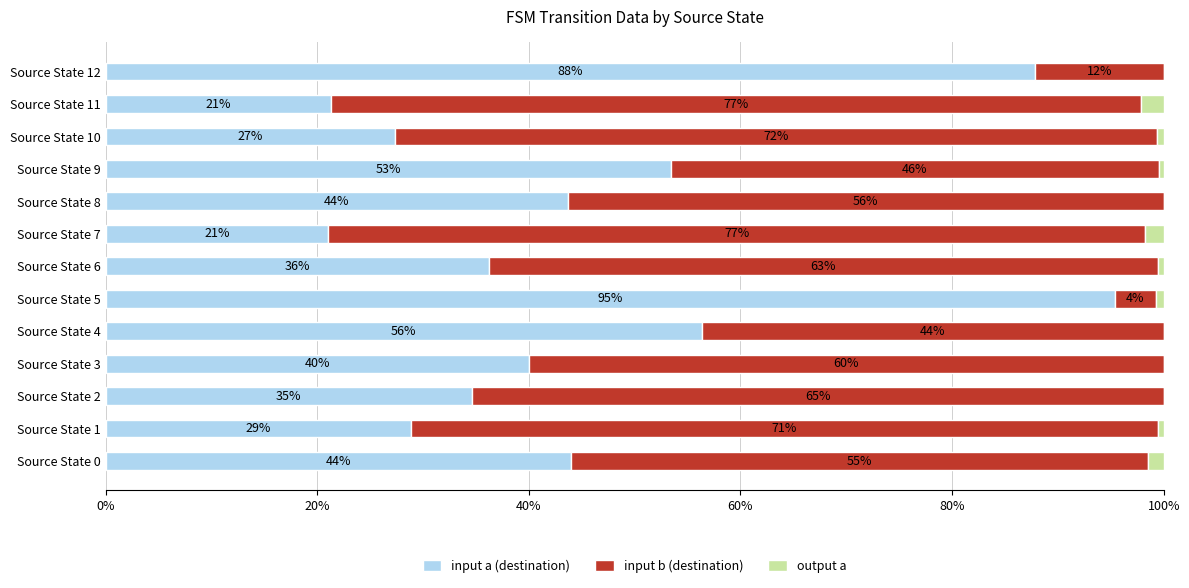

Which series has the largest total across all categories?

input b (destination)